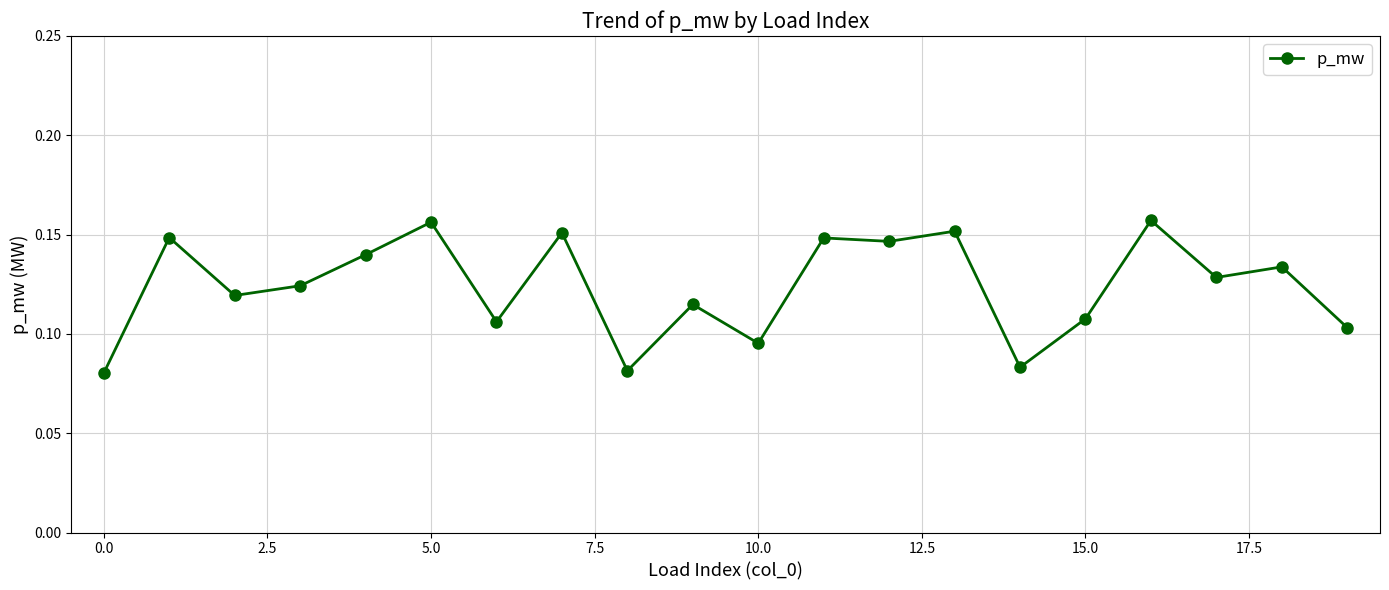

True or false: the data has more than 2 interior local peaks.

True